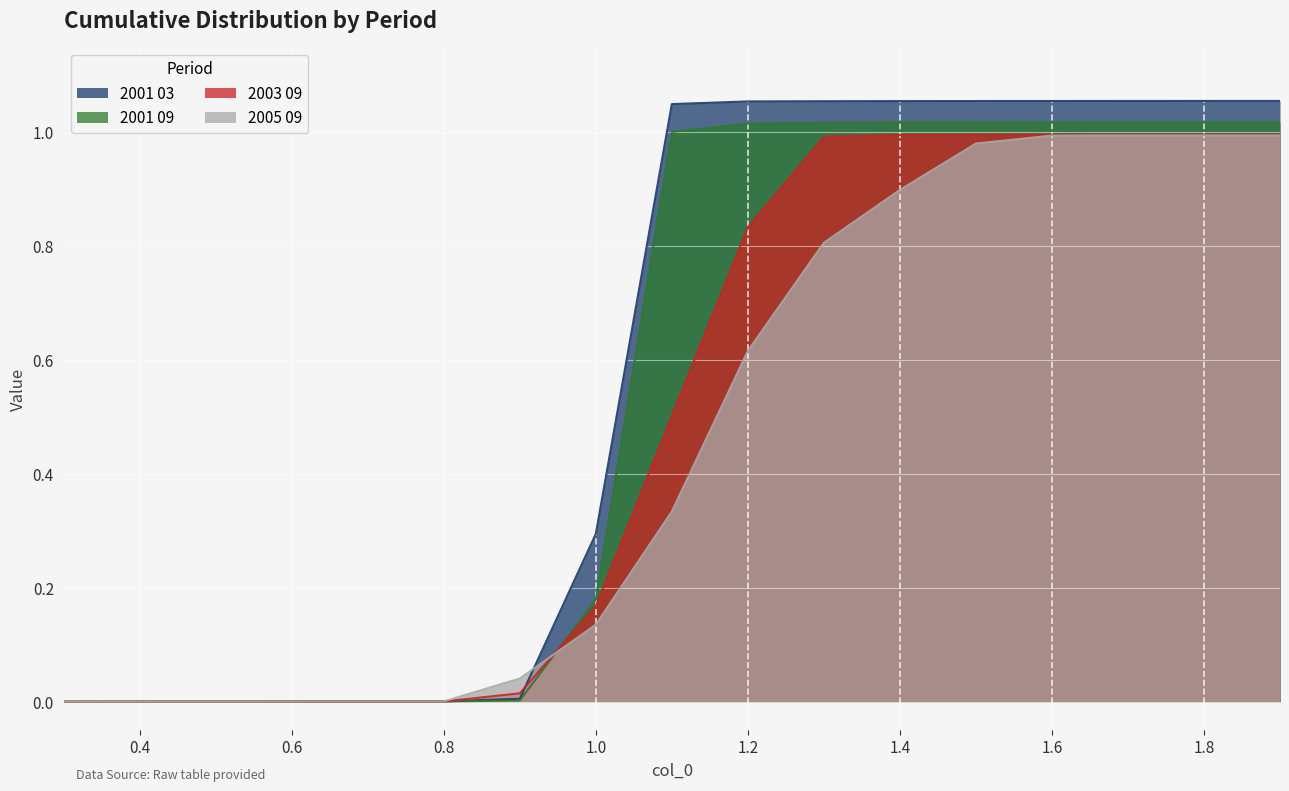

True or false: 2001 09 and 2003 09 cross at least once.

True